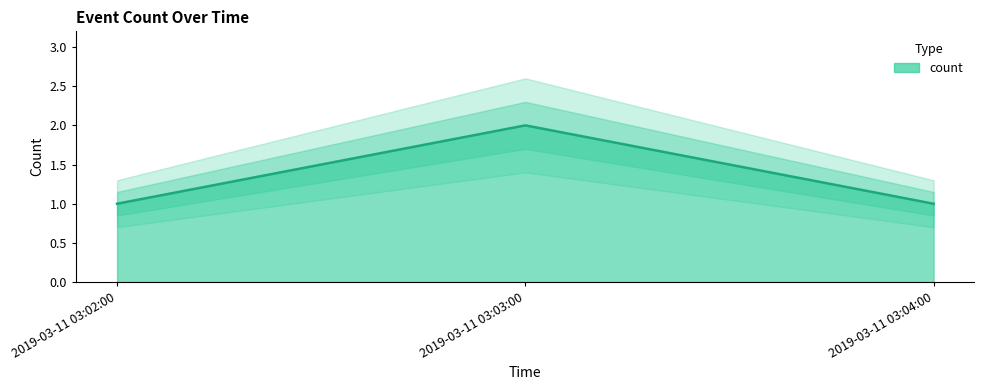

What is the value of the 2nd point from the left?

2